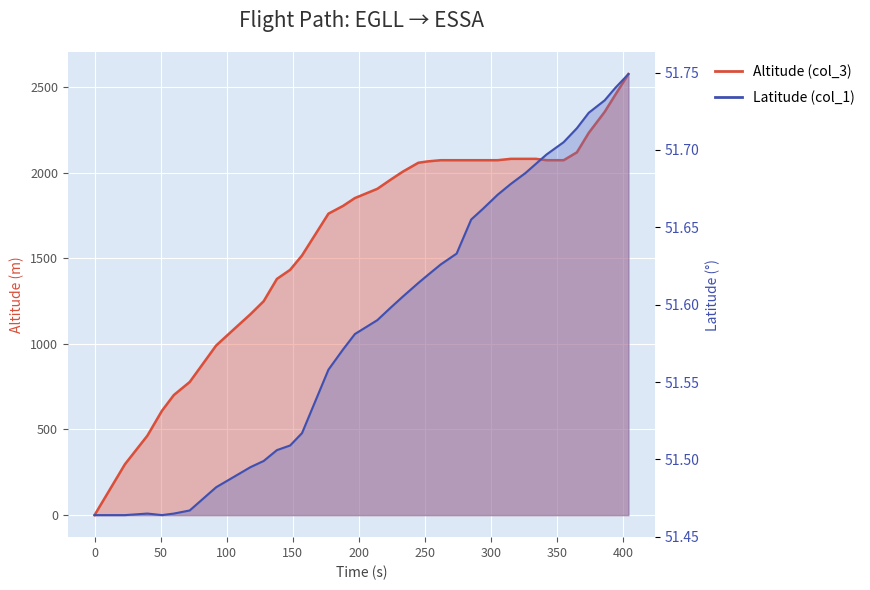

What is the value of the Altitude (col_3) point at the 13th from the left?

1516.0